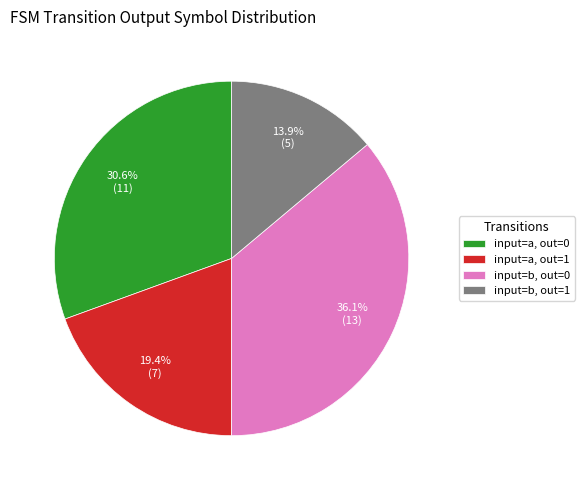

To the nearest percent, what is the difference between the largest and smallest slice percentages?

22%